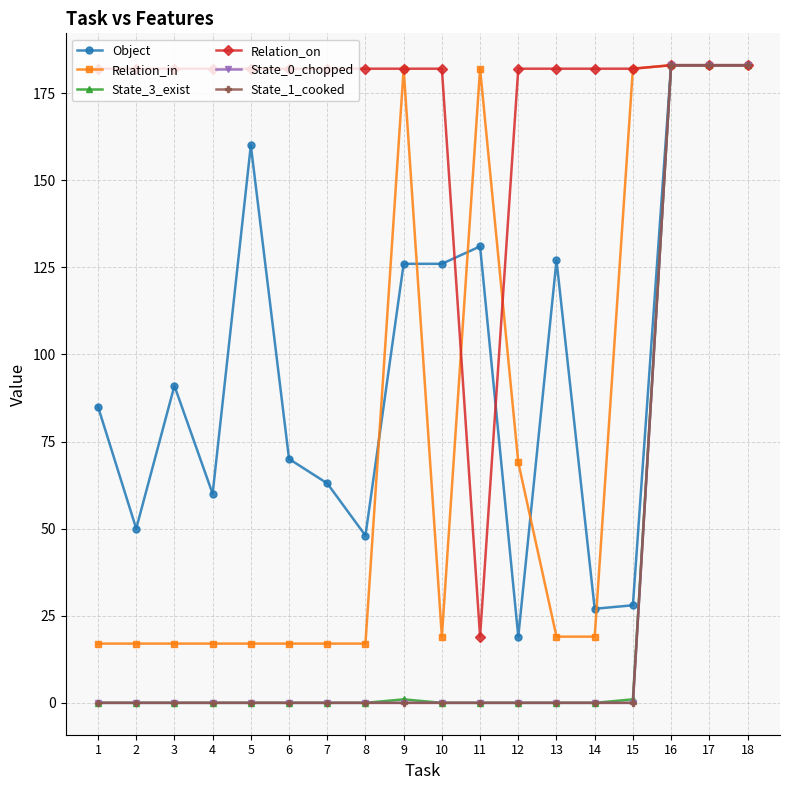

List the labels in order of State_3_exist value, smallest first.

1, 2, 3, 4, 5, 6, 7, 8, 10, 11, 12, 13, 14, 9, 15, 16, 17, 18